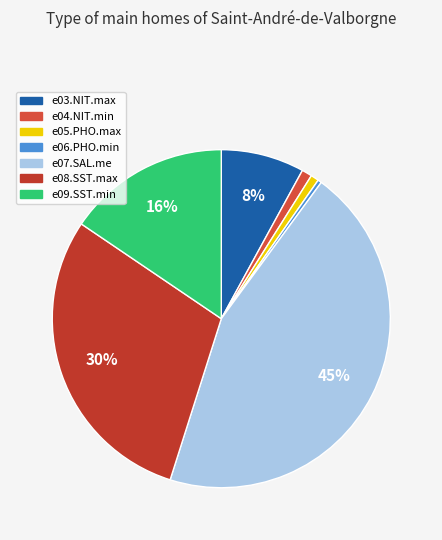

Which category has the biggest portion of the pie?

e07.SAL.me